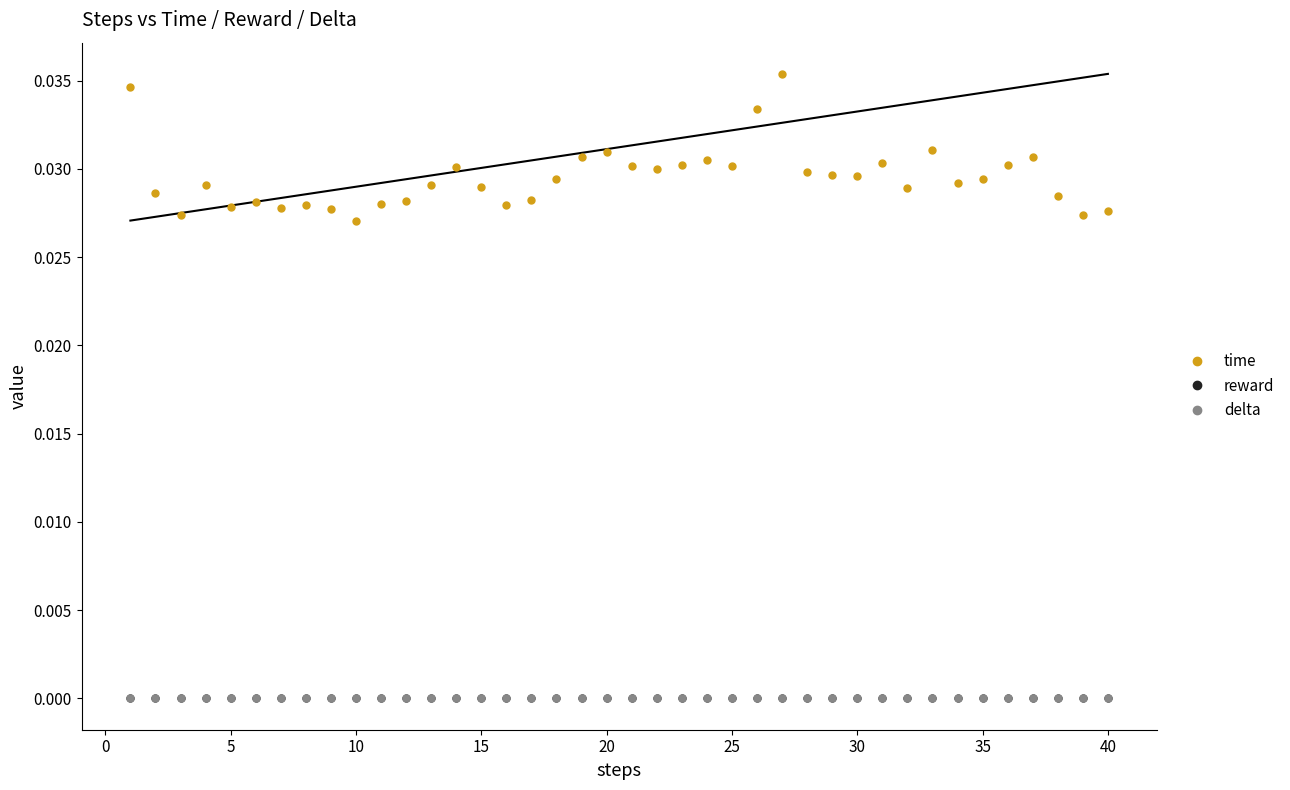

Is this an area chart (filled region under the line)?

No